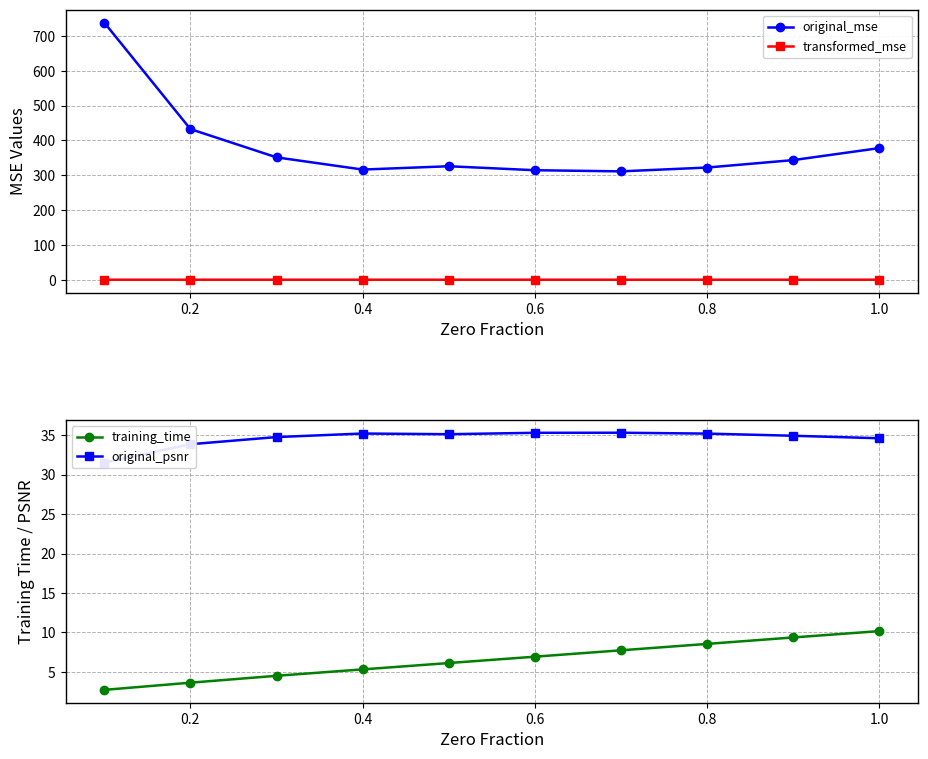

True or false: transformed_mse and original_mse intersect in this chart.

False